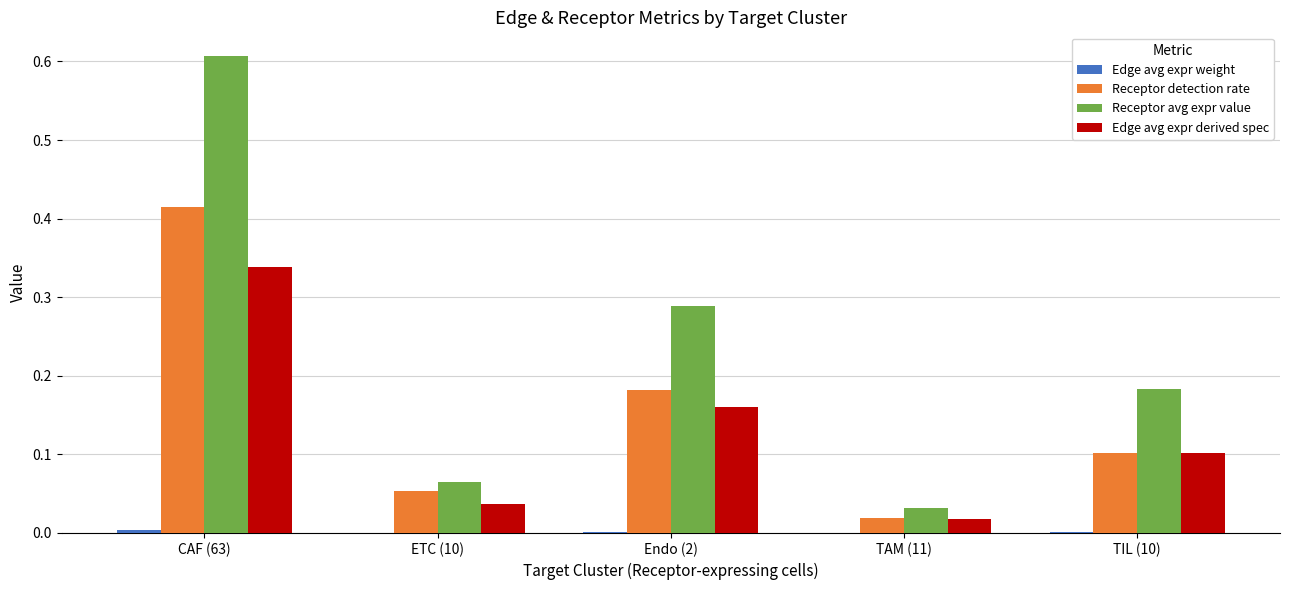

How many groups of bars are there?

5